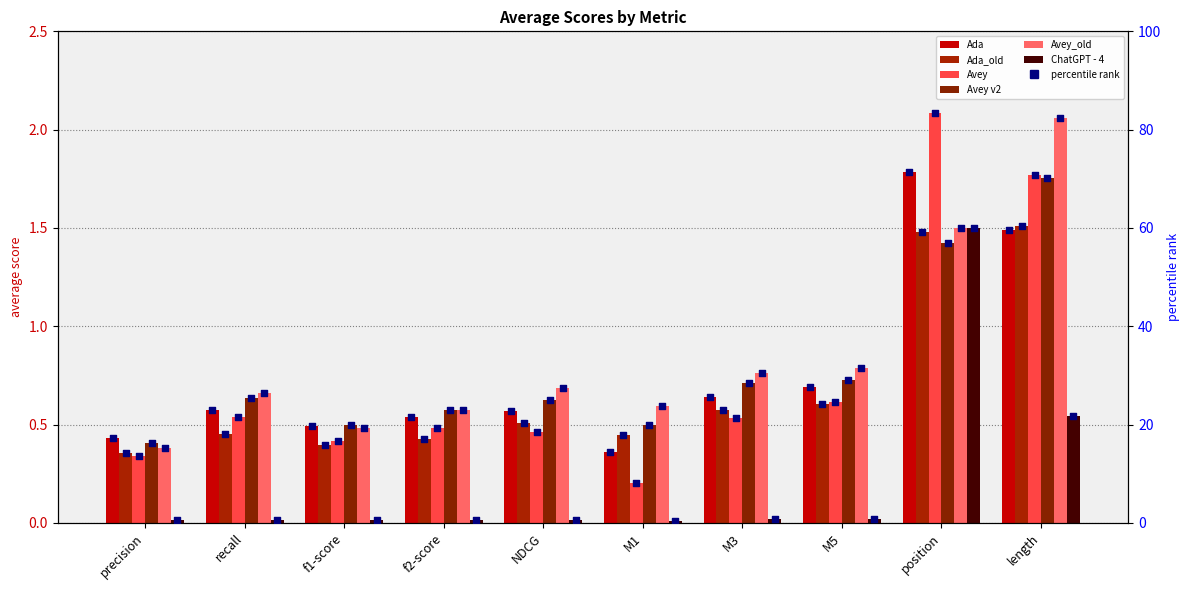

Is the value of ChatGPT - 4 at M5 greater than the value of Avey_old at M3?

No